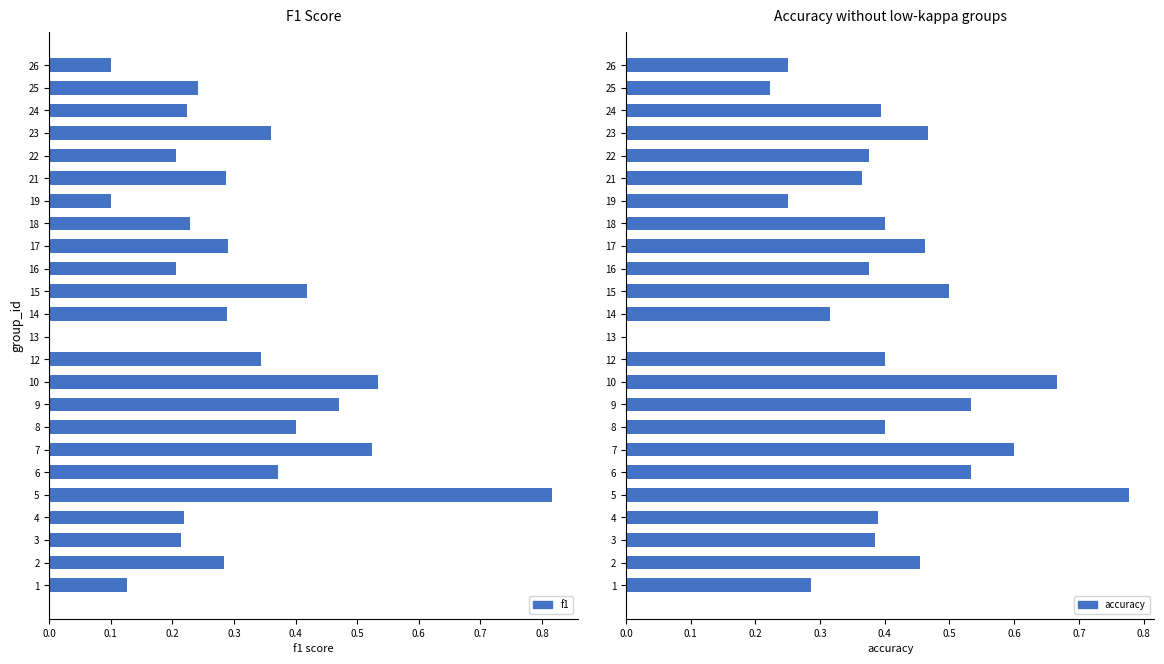

The value of f1 at 16 is 0.1. True or false?

False